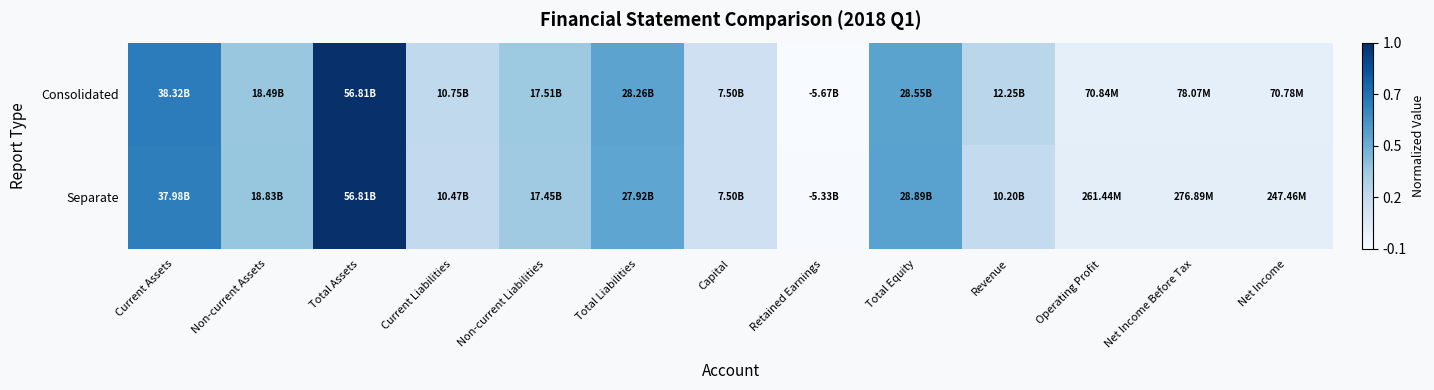

Reading left to right, transcribe all the data shown in this chart.

Consolidated: Current Assets=0.7	Non-current Assets=0.3	Total Assets=1.0	Current Liabilities=0.2	Non-current Liabilities=0.3	Total Liabilities=0.5	Capital=0.1	Retained Earnings=-0.1	Total Equity=0.5	Revenue=0.2	Operating Profit=0.0	Net Income Before Tax=0.0	Net Income=0.0
Separate: Current Assets=0.7	Non-current Assets=0.3	Total Assets=1.0	Current Liabilities=0.2	Non-current Liabilities=0.3	Total Liabilities=0.5	Capital=0.1	Retained Earnings=-0.1	Total Equity=0.5	Revenue=0.2	Operating Profit=0.0	Net Income Before Tax=0.0	Net Income=0.0